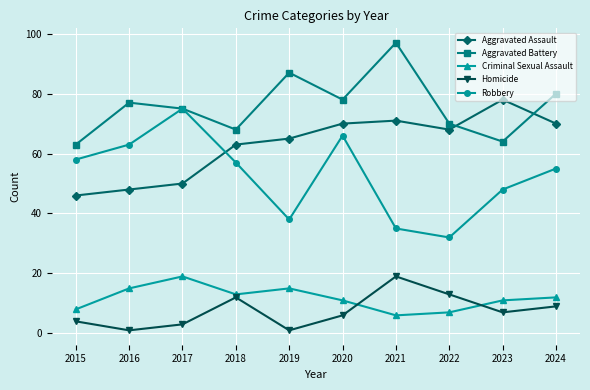

What is the average value of the Robbery series?

53